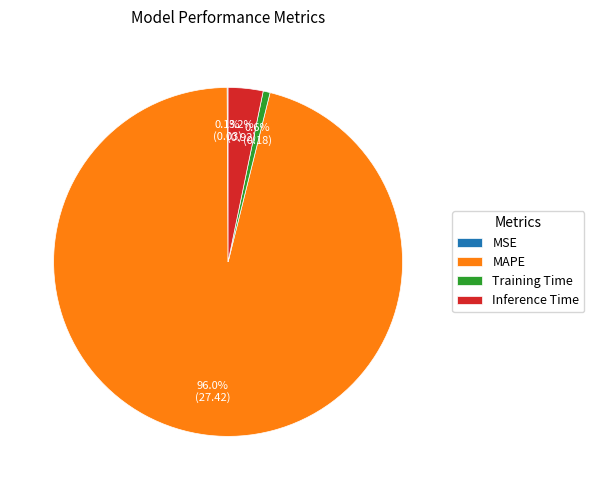

True or false: Training Time accounts for 11% of the total.

False